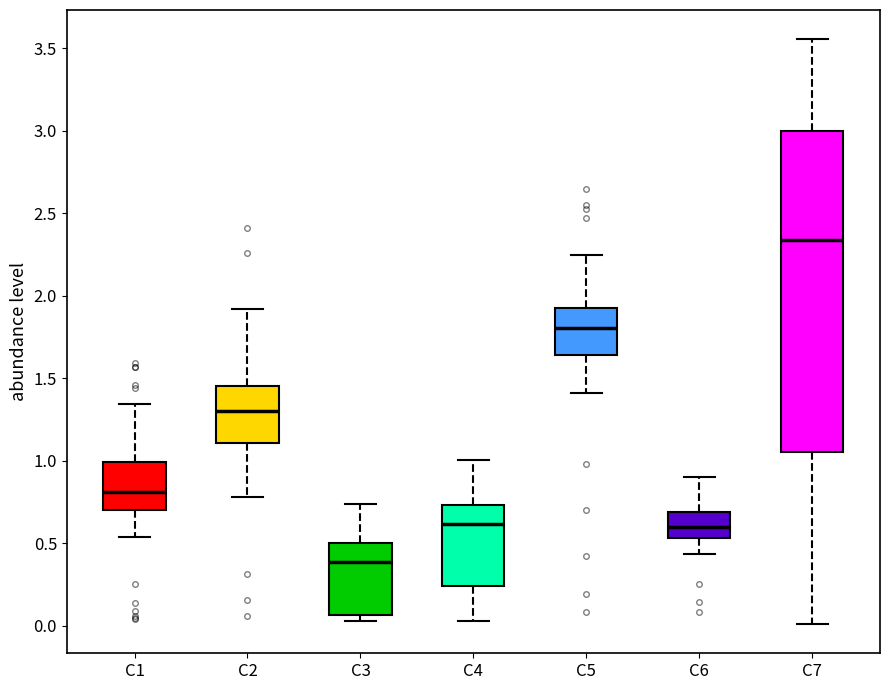

Where is the upper edge of the box for C7 on the y-axis? The values are not printed on the chart, so give them approximately, as read against the axis.

3.00